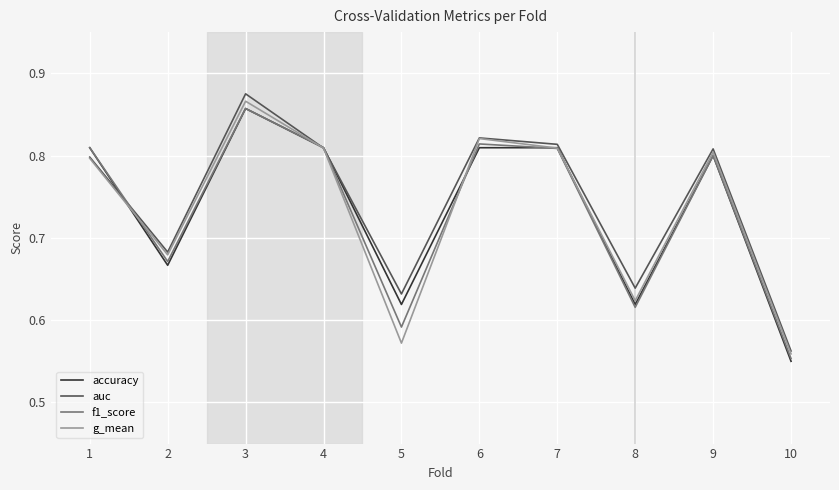

At which category does g_mean reach its first local valley?

2